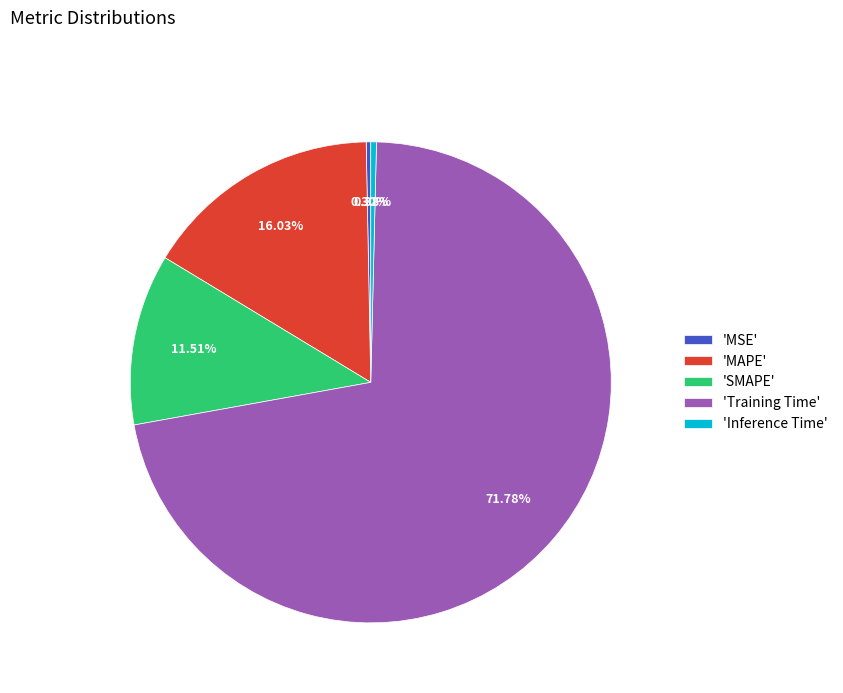

Is the sum of 'MAPE' and 'SMAPE' greater than half?

No